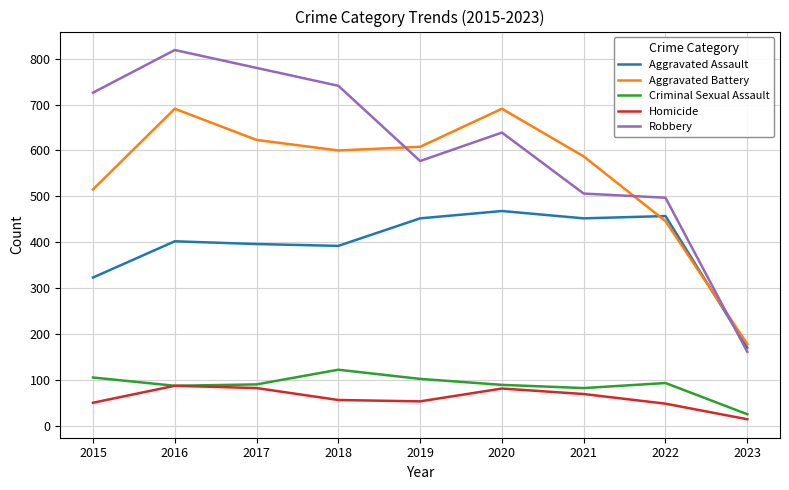

True or false: Aggravated Battery has more than 1 interior local peaks.

True